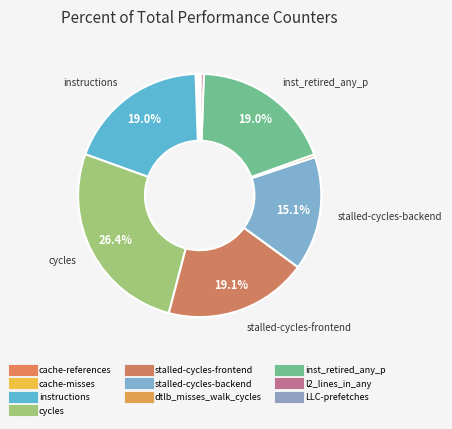

To the nearest percent, what percentage of the pie is instructions?

19%